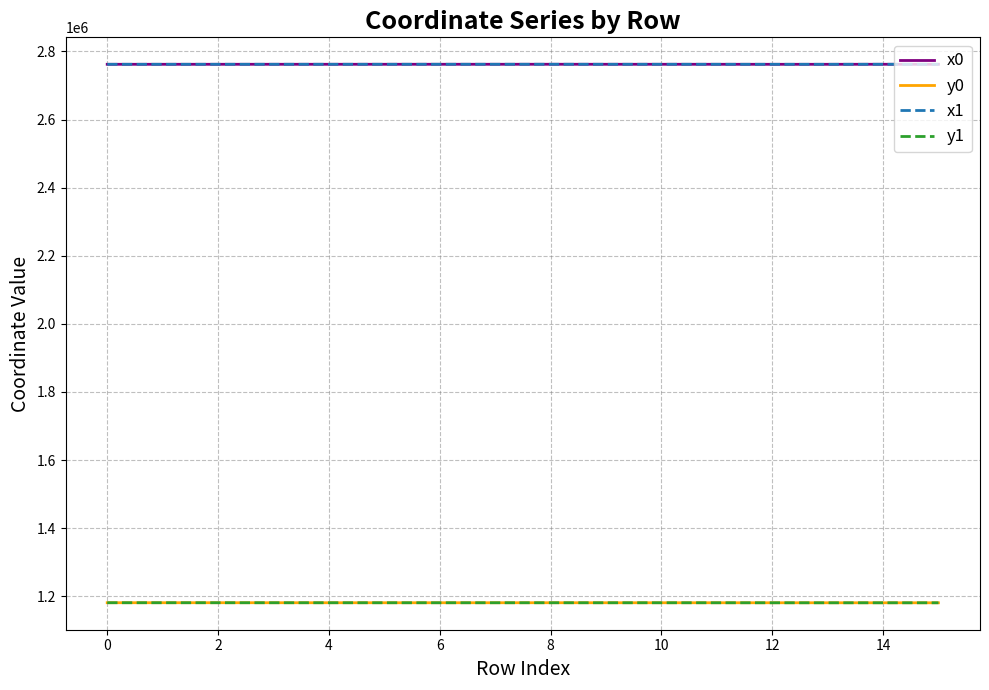

What is the greatest value displayed?

2762255.0